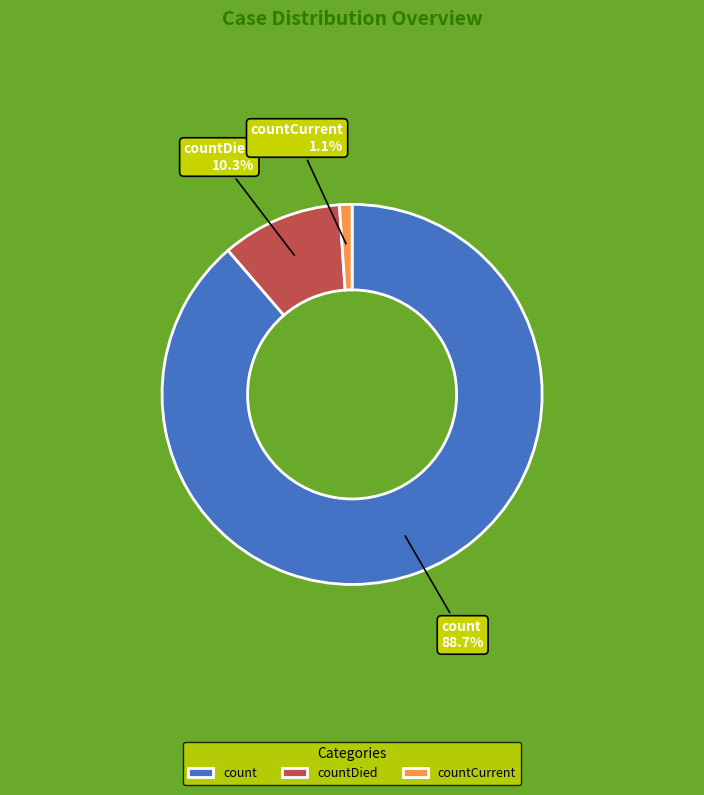

Count the number of slices in the pie.

3